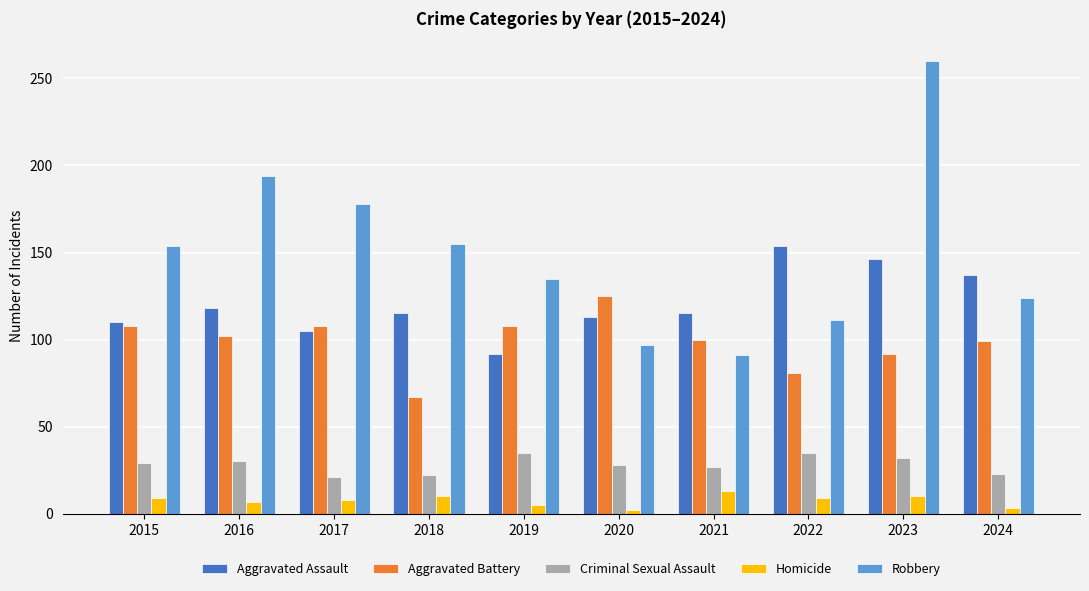

Which series has the largest total across all categories?

Robbery